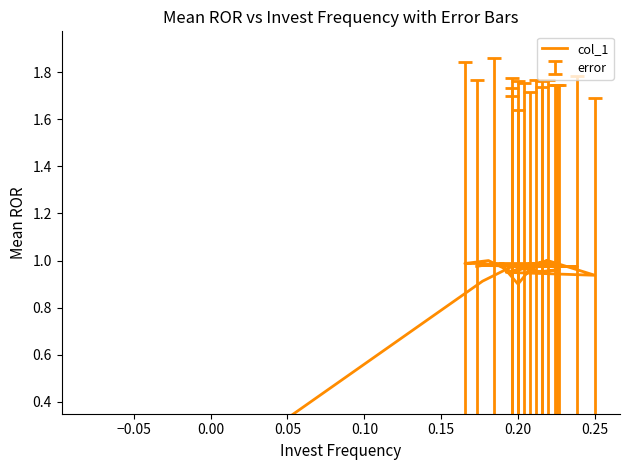

Between 0.15 and 28, which is larger?

0.15